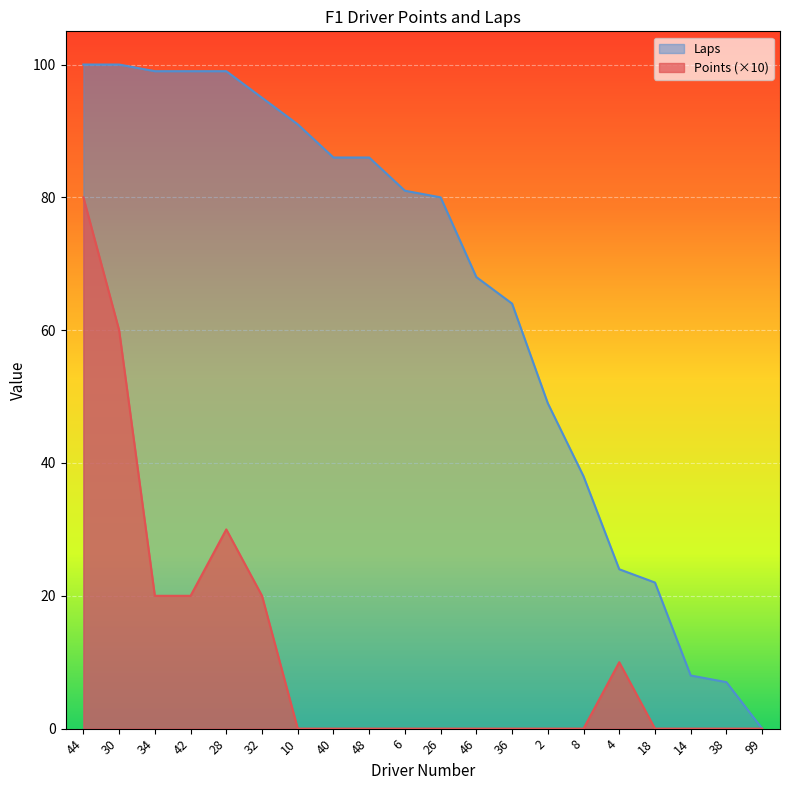

The value of Laps at 40 is 86. True or false?

True